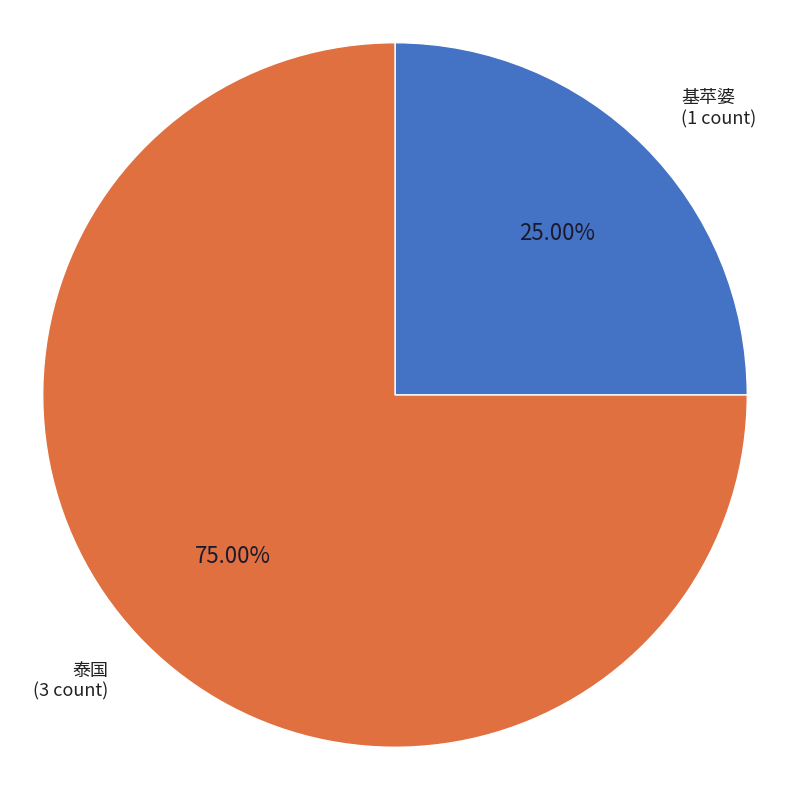

Is 泰国 the majority of the pie?

Yes